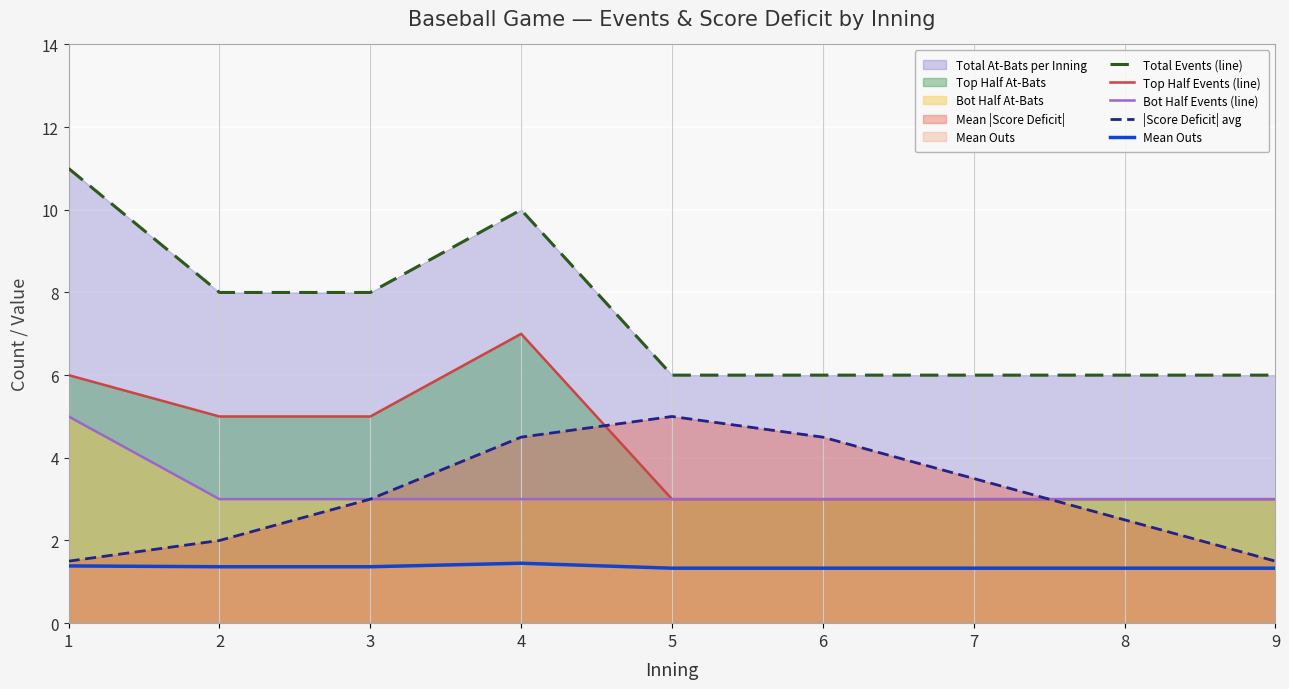

What value does the |Score Deficit| avg series have at 4?

4.5